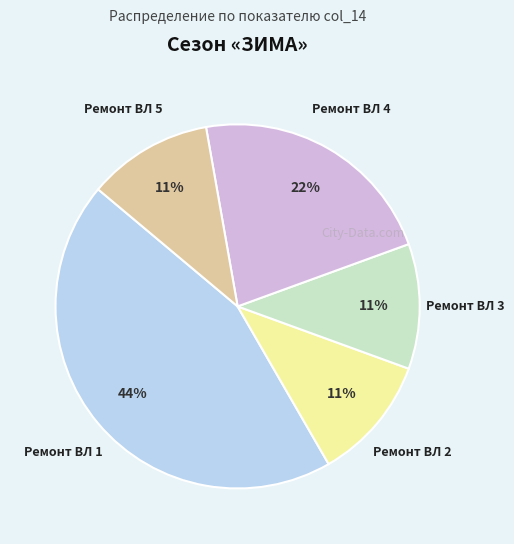

To the nearest percent, what is the difference between the largest and smallest slice percentages?

33%